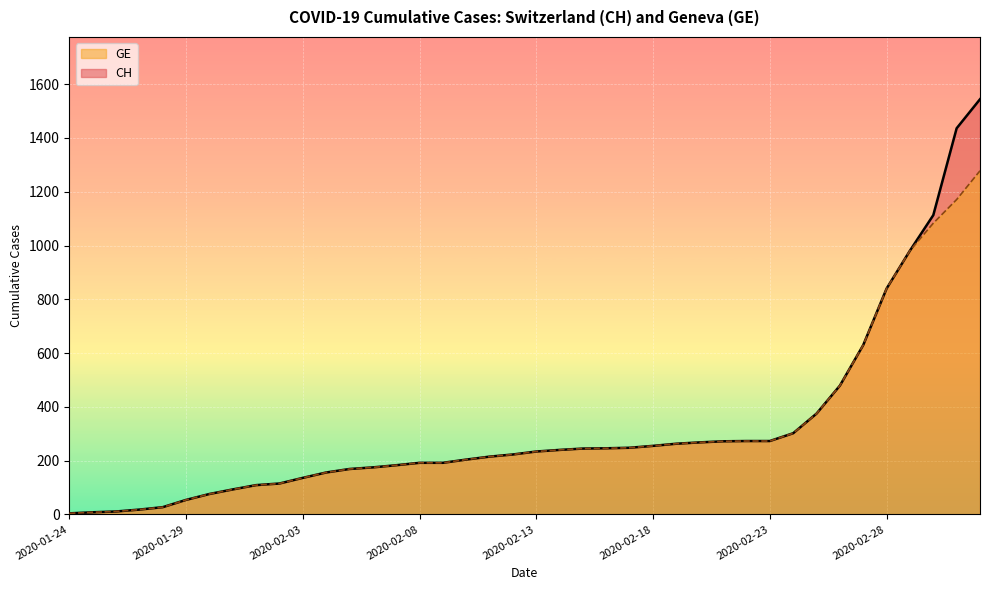

True or false: GE (line) and CH (line) cross at least once.

False